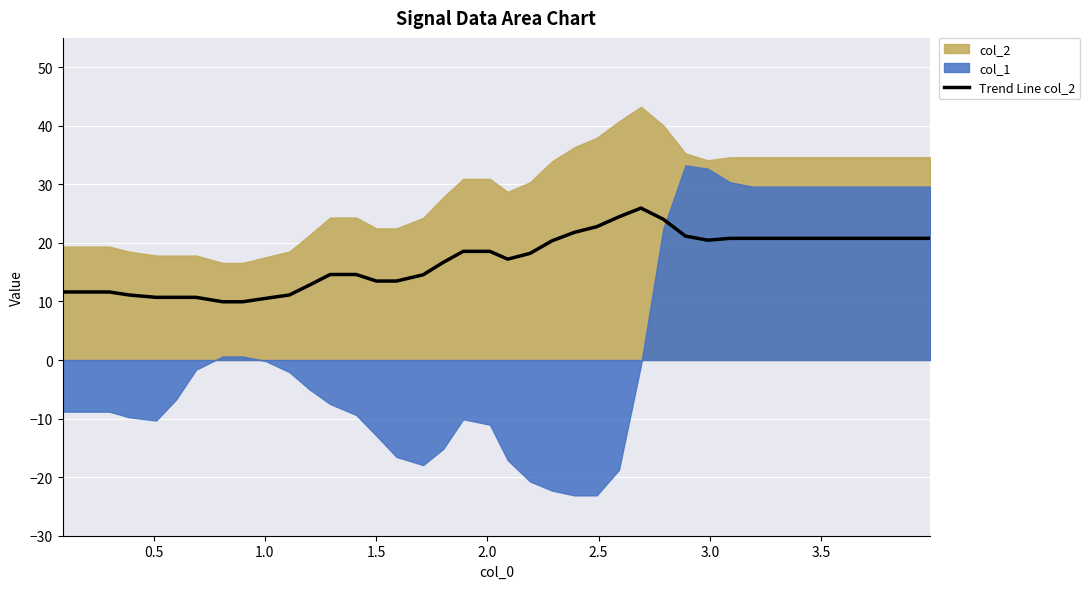

What is the minimum value for Trend Line col_2?

9.9